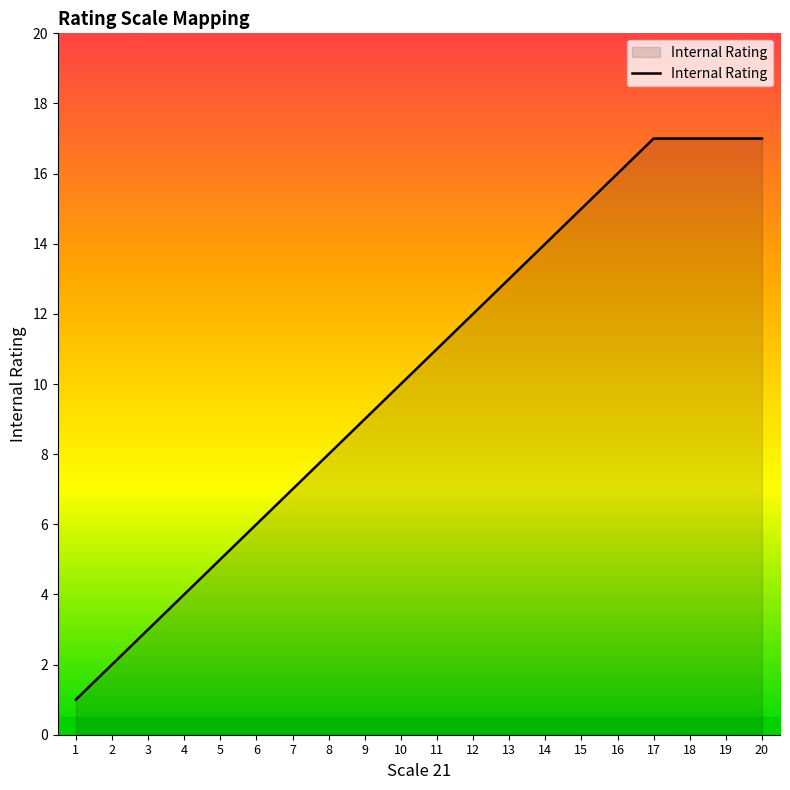

What is the minimum value shown in the chart?

1